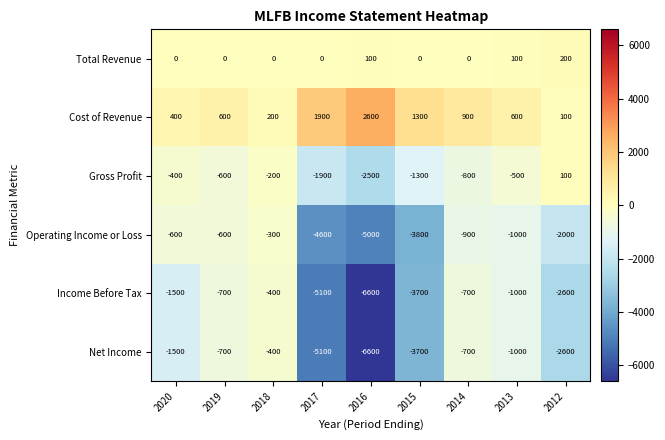

At which label does Net Income reach its peak?

2018